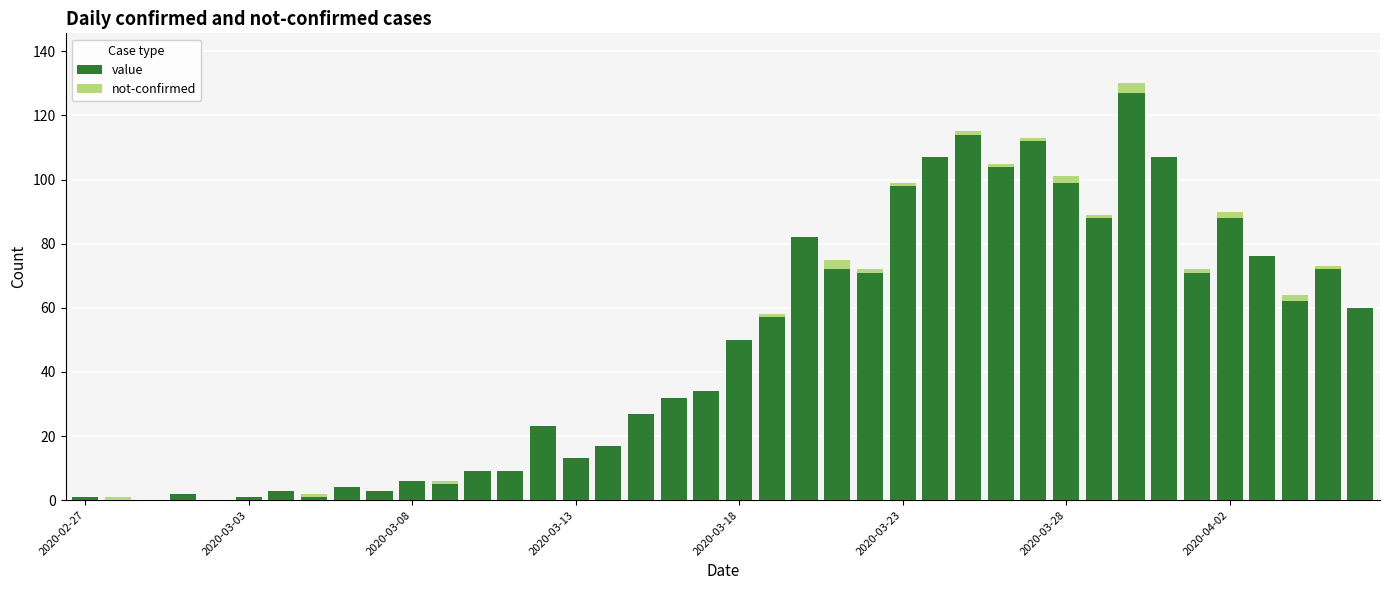

What are all the series names shown in the legend?

value, not-confirmed